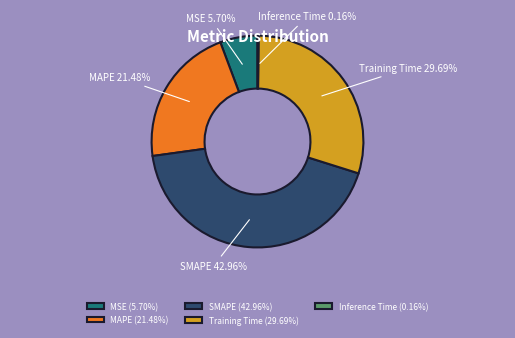

Combined, do Training Time and MAPE account for over 50%?

Yes